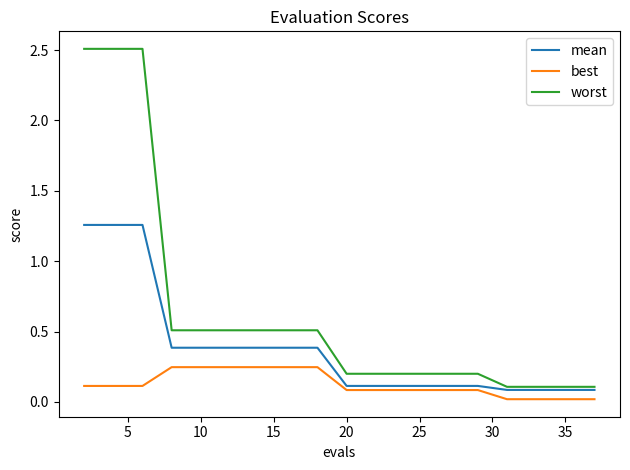

Rank the series by their maximum value, from highest to lowest.

worst, mean, best